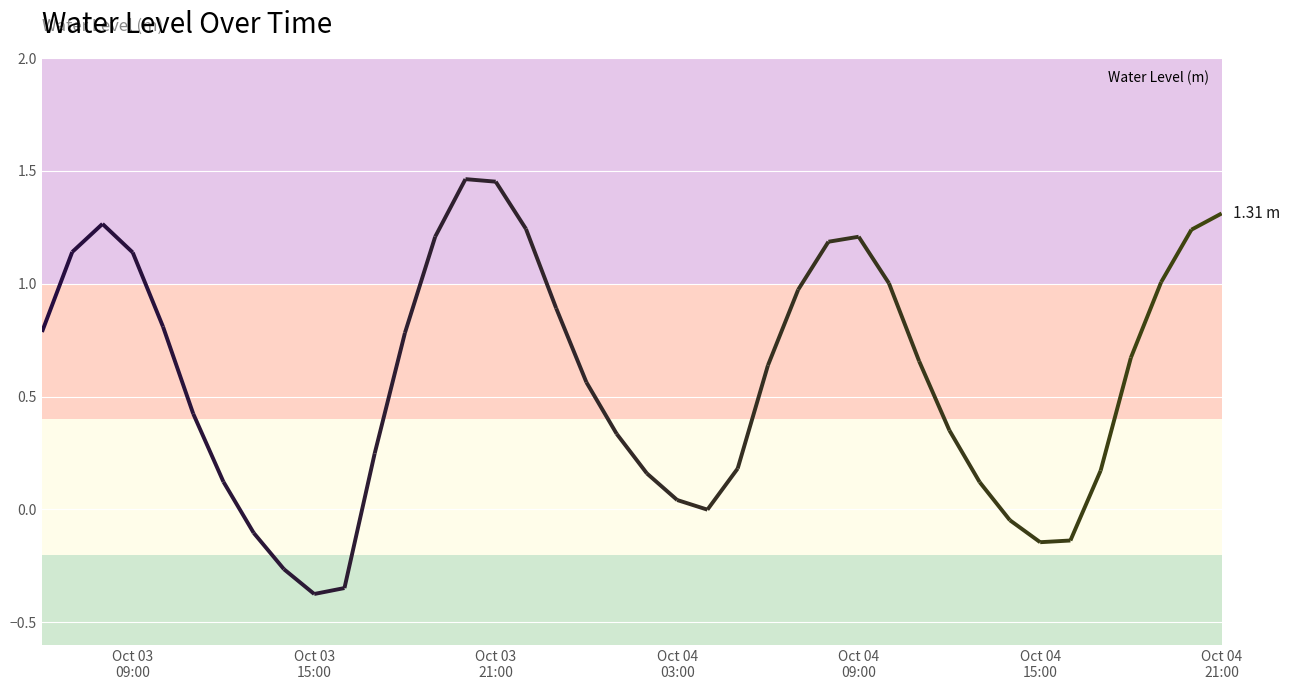

Reading left to right, list all the values displayed in this chart.

0.8	1.1	1.3	1.1	0.8	0.4	0.1	-0.1	-0.3	-0.4	-0.3	0.2	0.8	1.2	1.5	1.5	1.2	0.9	0.6	0.3	0.2	0.0	-0.0	0.2	0.6	1.0	1.2	1.2	1.0	0.7	0.4	0.1	-0.0	-0.1	-0.1	0.2	0.7	1.0	1.2	1.3